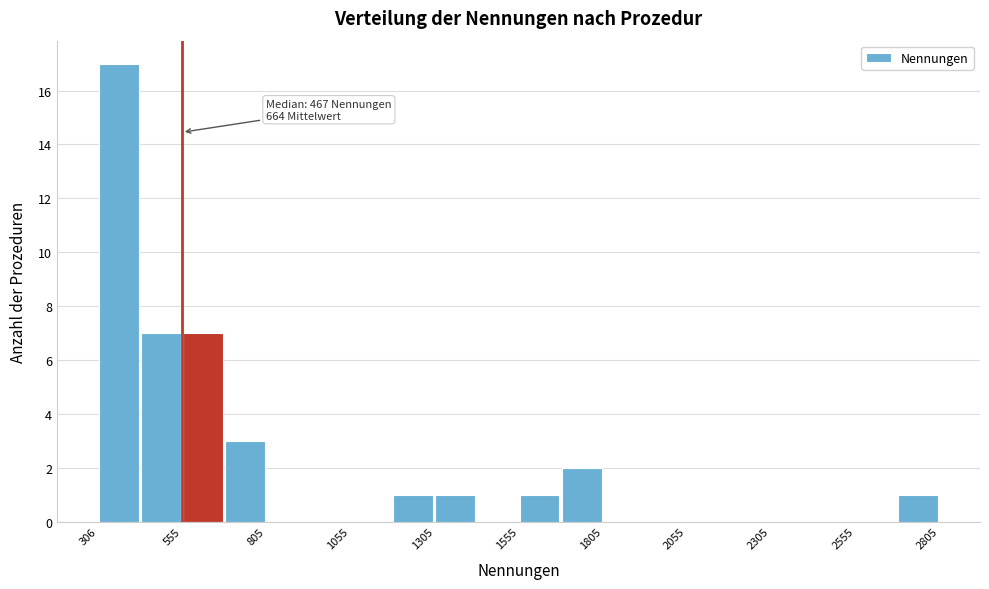

Around what value on the x-axis is the tallest bar? Give the approximate position of its centre, as read against the axis.

350